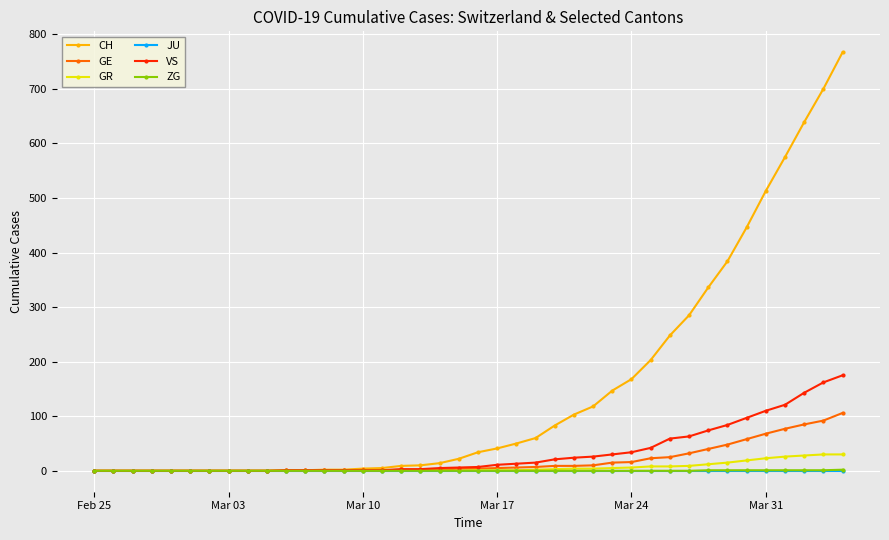

What is the maximum value shown in the chart?

767